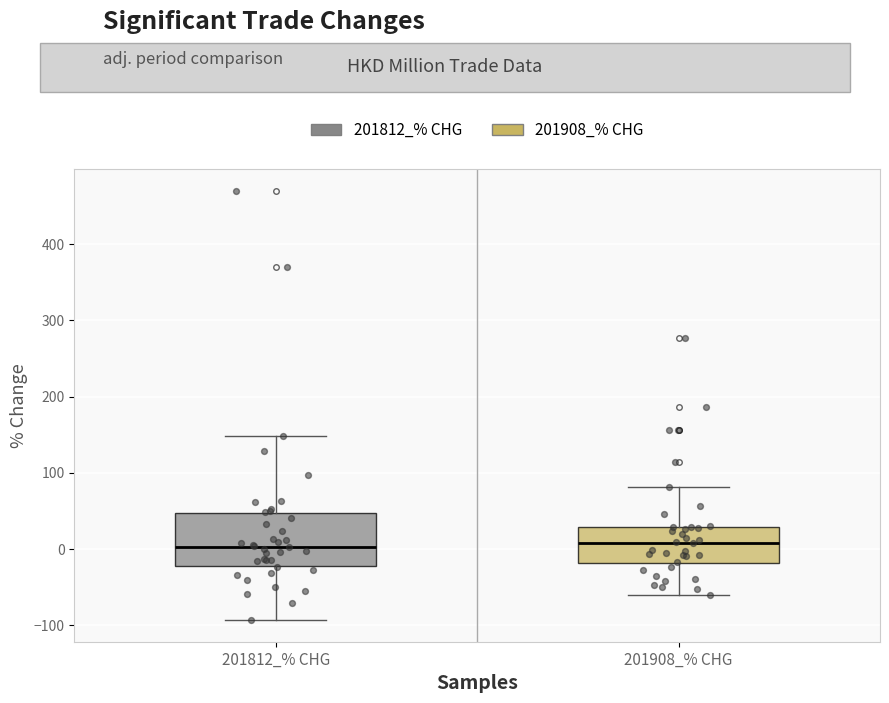

Reading left to right, read every box against the y-axis: the position of its median line, the range the box covers, and the ends of its whiskers. The values are not printed on the chart, so give them approximately, as read against the axis.

201812_% CHG: median 0, box -20 to 50, whiskers -90 to 150
201908_% CHG: median 10, box -20 to 30, whiskers -60 to 80